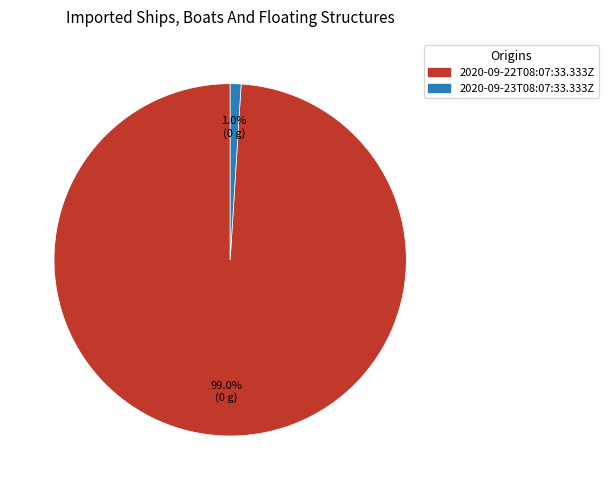

True or false: 2020-09-23T08:07:33.333Z accounts for 1% of the total.

True